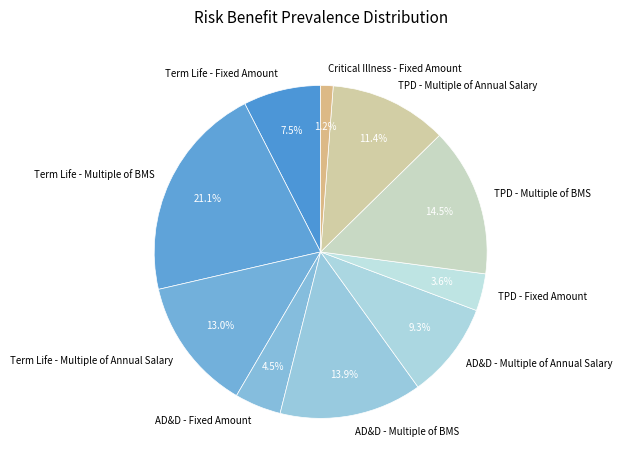

The AD&D - Multiple of BMS slice represents 14% of the pie. True or false?

True